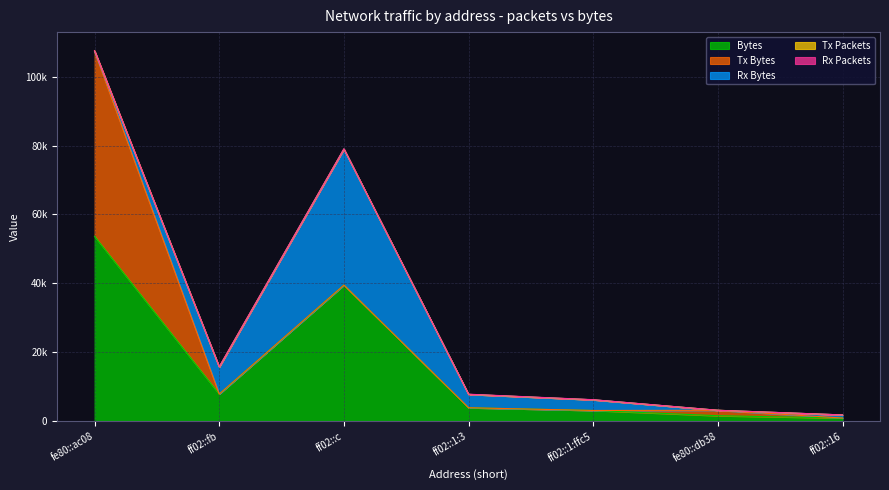

Between ff02::1:ffc5 and ff02::c, which is larger?

ff02::c